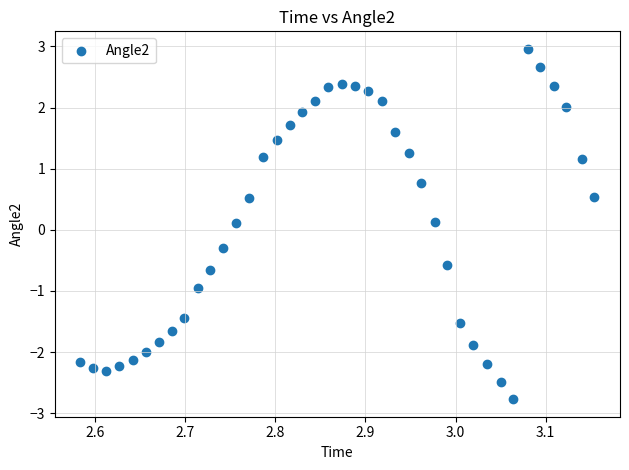

What is the range of X values (max minus min)?

0.6